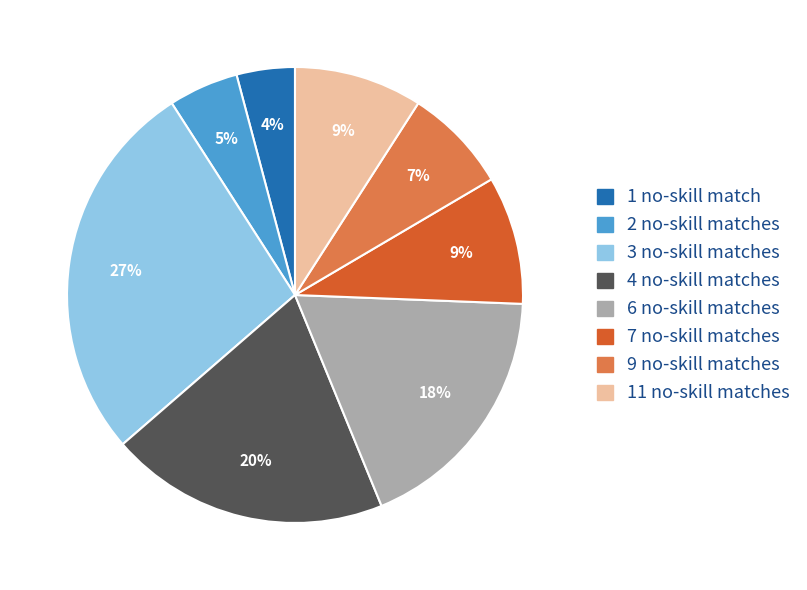

Is there any slice that represents more than half of the pie?

No